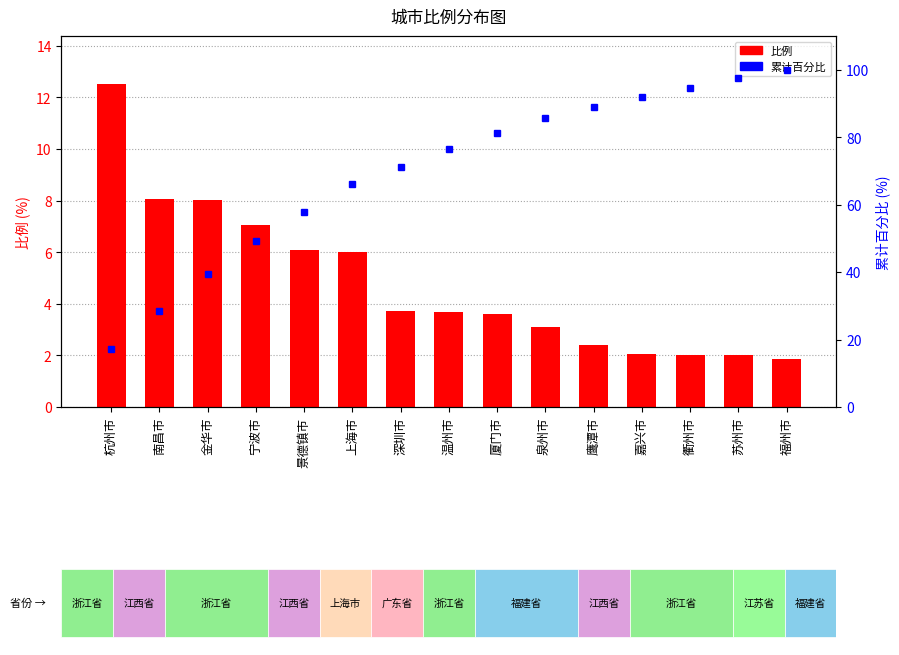

Does the chart contain any negative values?

No